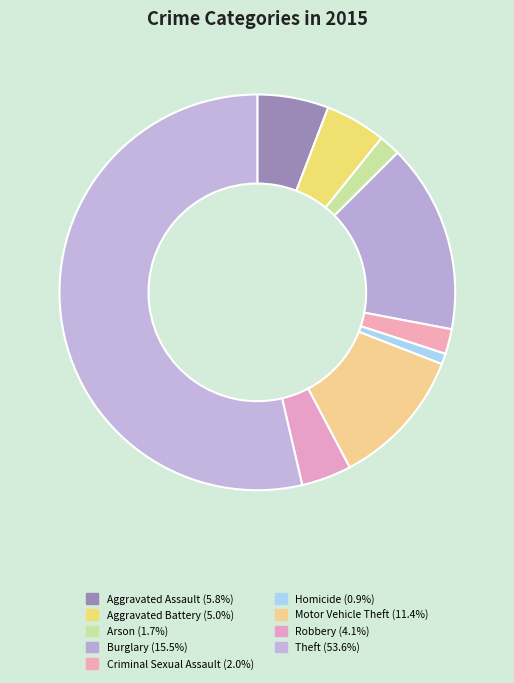

Is there any slice that represents more than half of the pie?

Yes